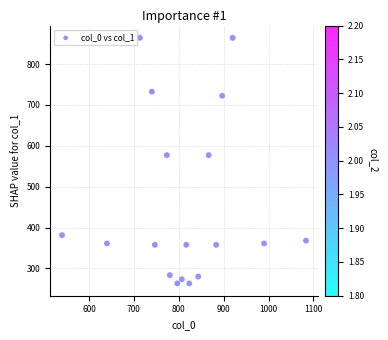

What is the range of X values (max minus min)?

543.3